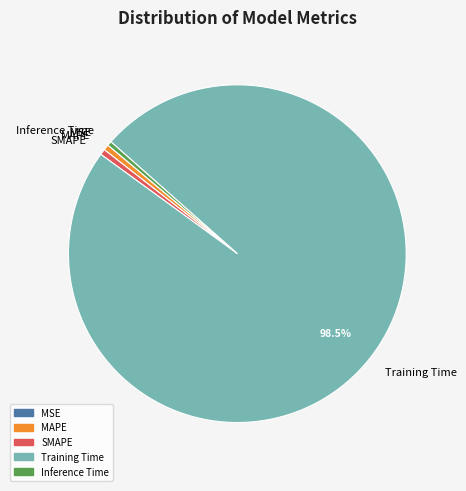

Between SMAPE and Training Time, which is larger?

Training Time